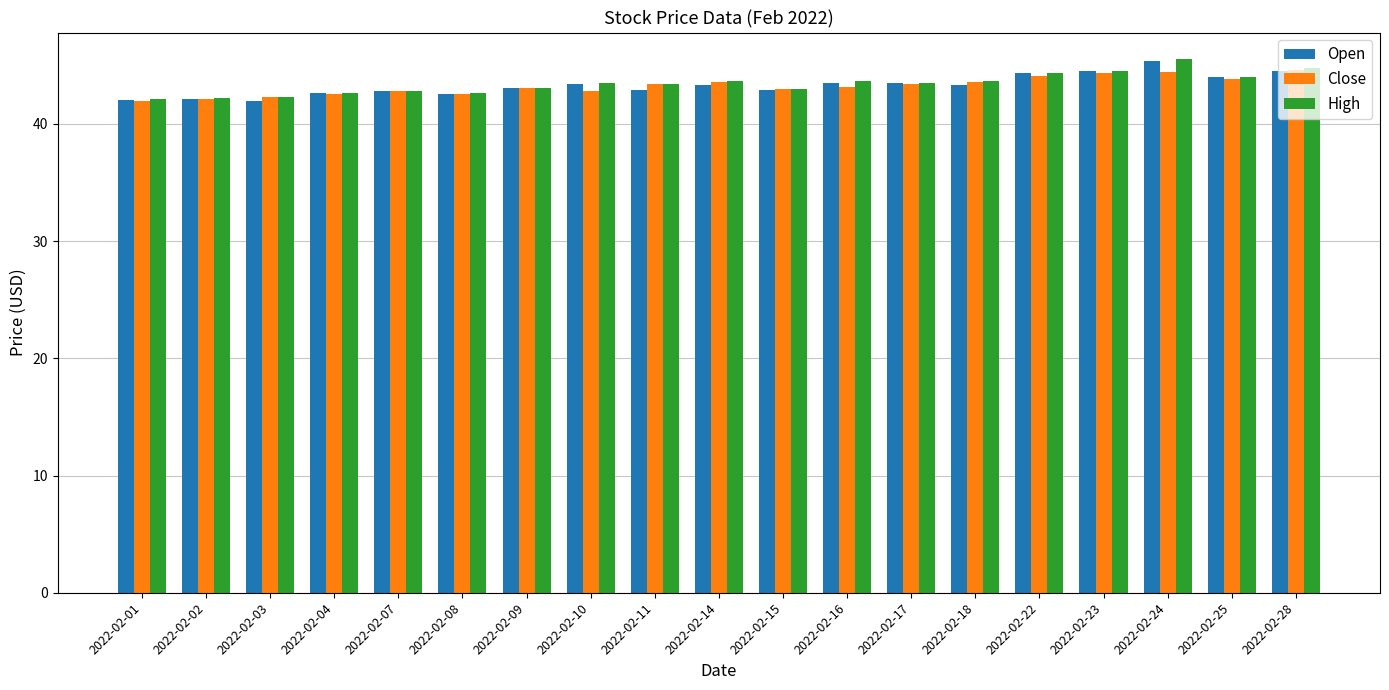

What is the average value of the Close series?

43.2